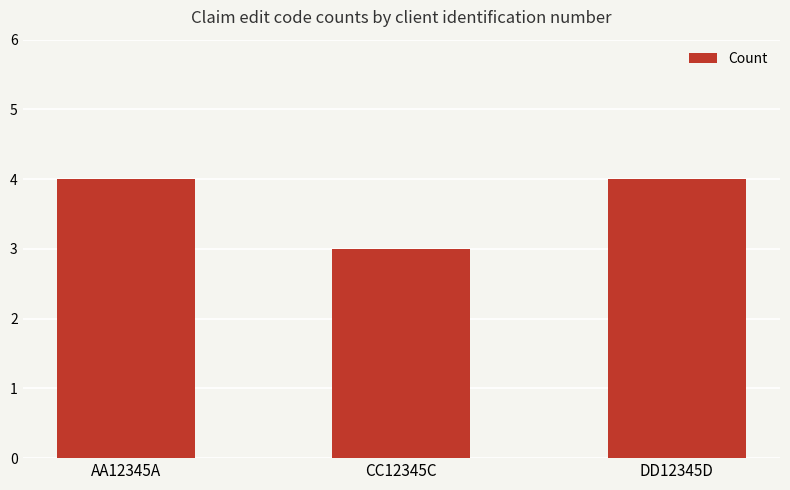

What is the difference between the second highest and minimum values?

1